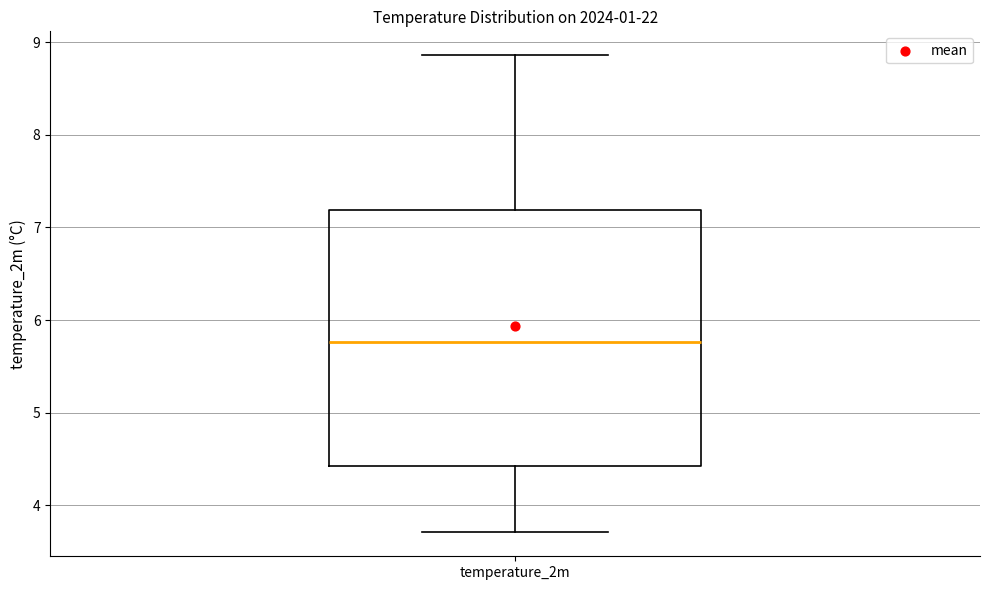

Where does the median line of the box for temperature_2m sit on the y-axis? The values are not printed on the chart, so give them approximately, as read against the axis.

5.8